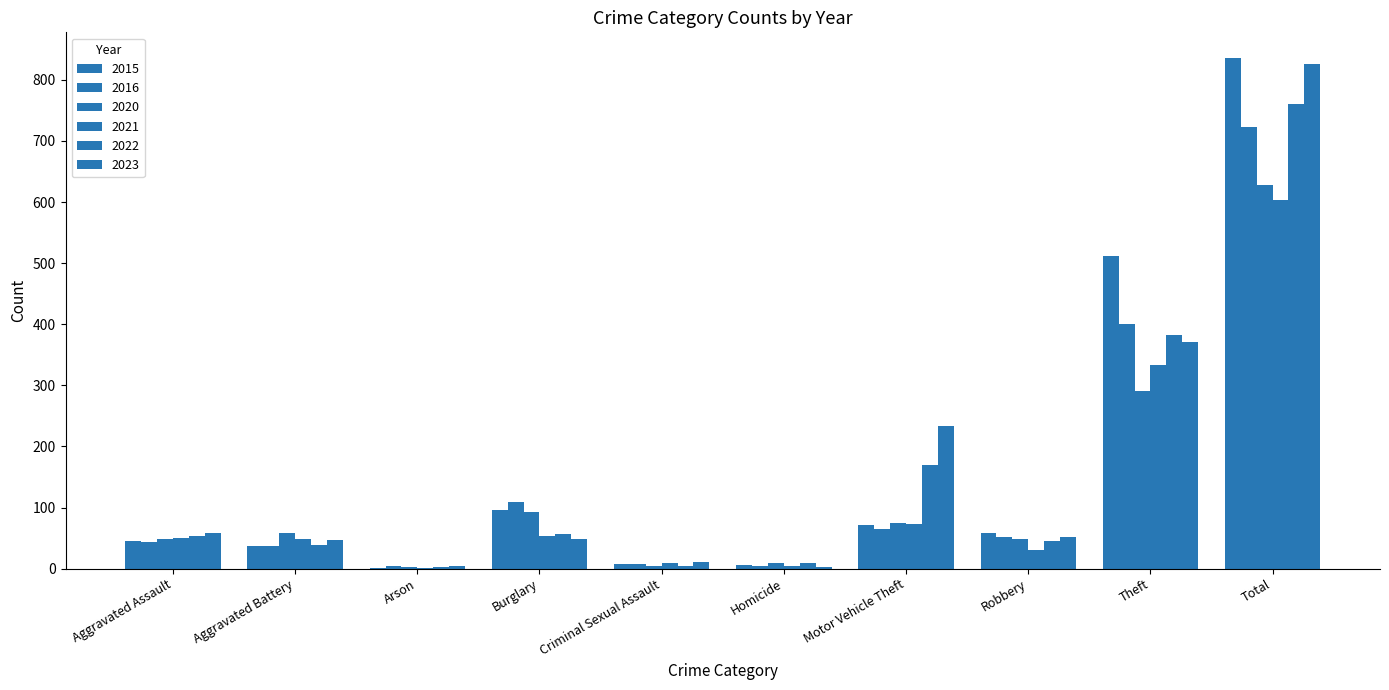

Rank the series at Theft from lowest to highest value.

2020, 2021, 2023, 2022, 2016, 2015